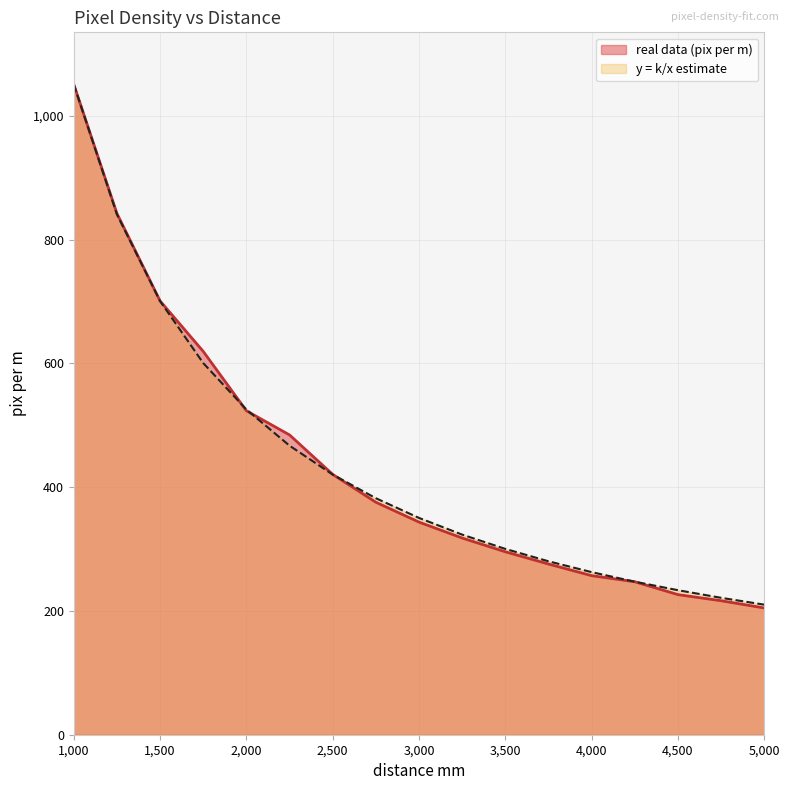

Between which two adjacent categories do real data (pix per m) and y = k/x estimate first intersect?

1750 and 2000